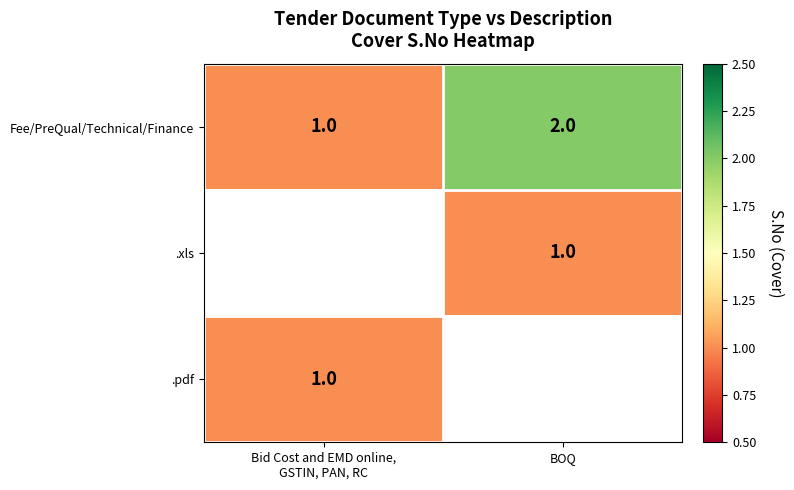

The .xls series shows 1 at BOQ. True or false?

True